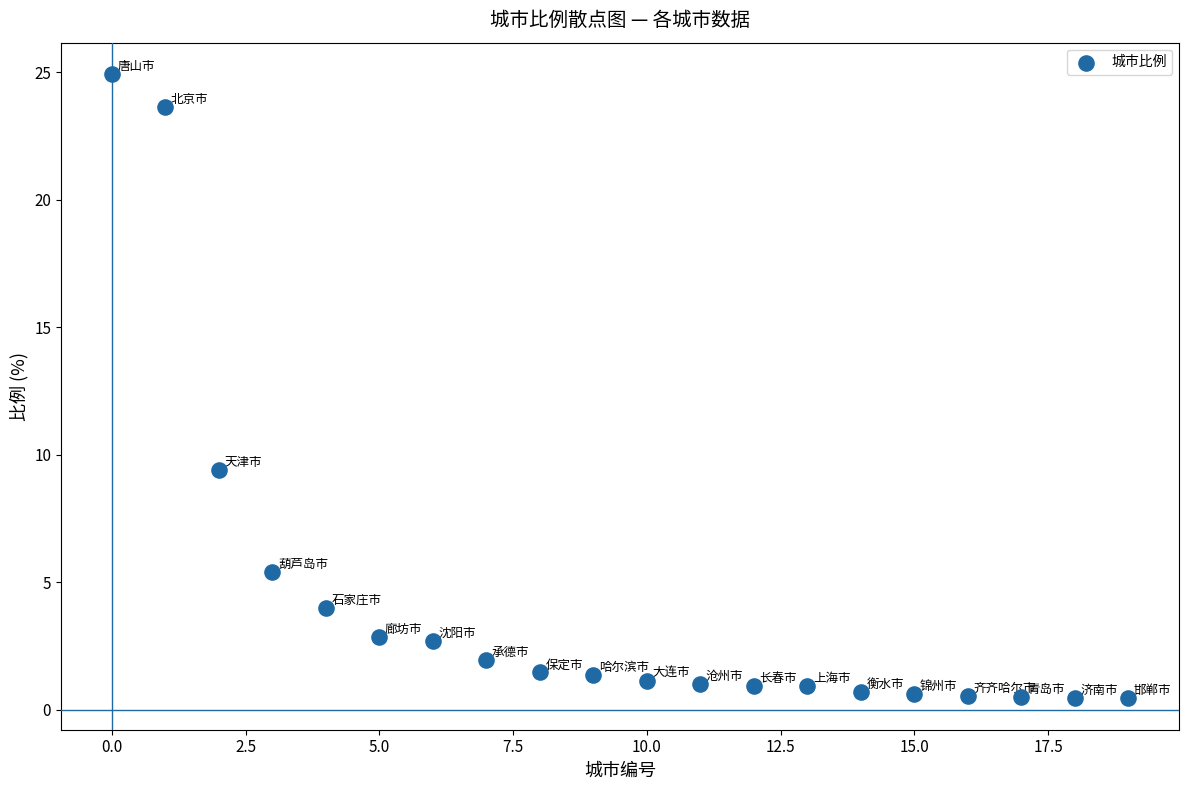

What Y value in the scatter plot is closest to 12?

9.4